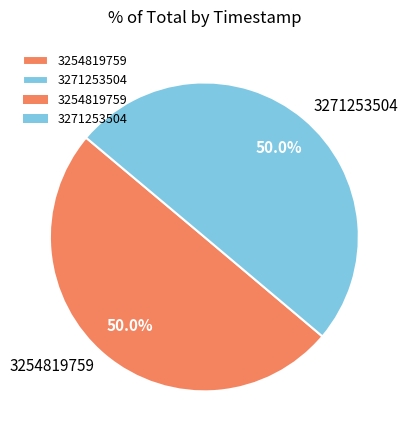

How many segments does this pie chart have?

2